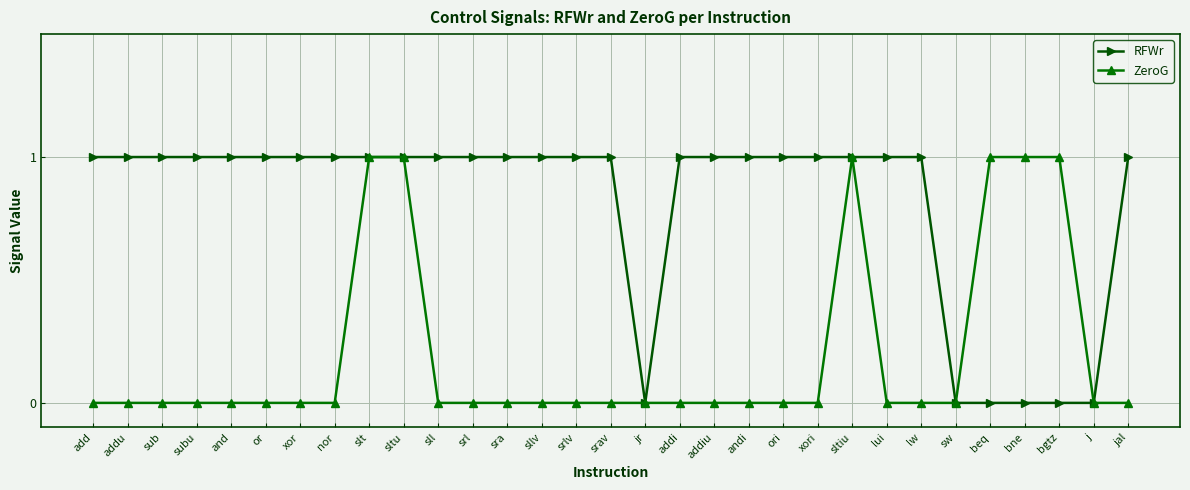

What position from the left is bgtz?

29